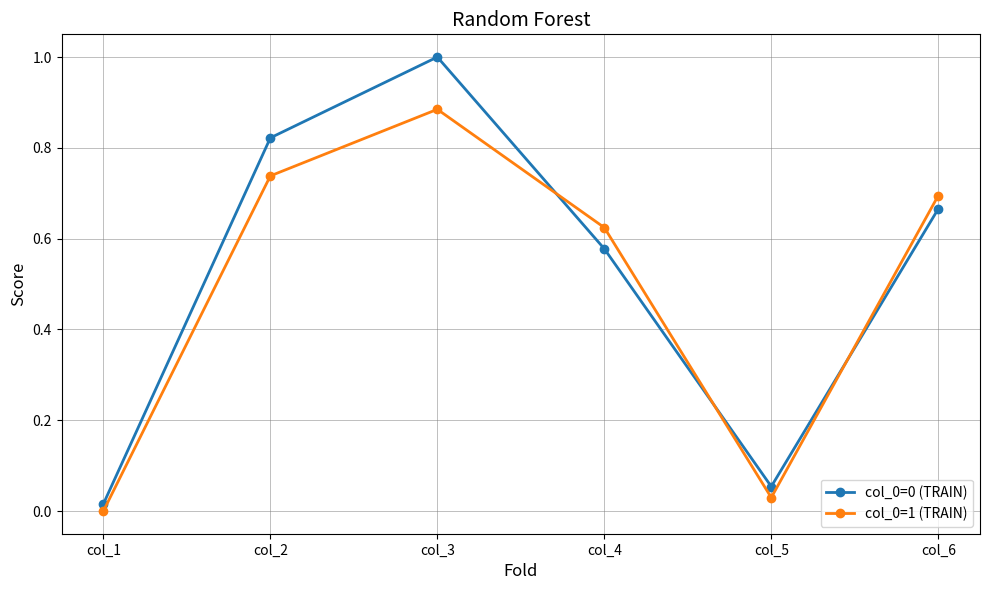

The value of col_0=1 (TRAIN) at col_1 is 0.5. True or false?

False